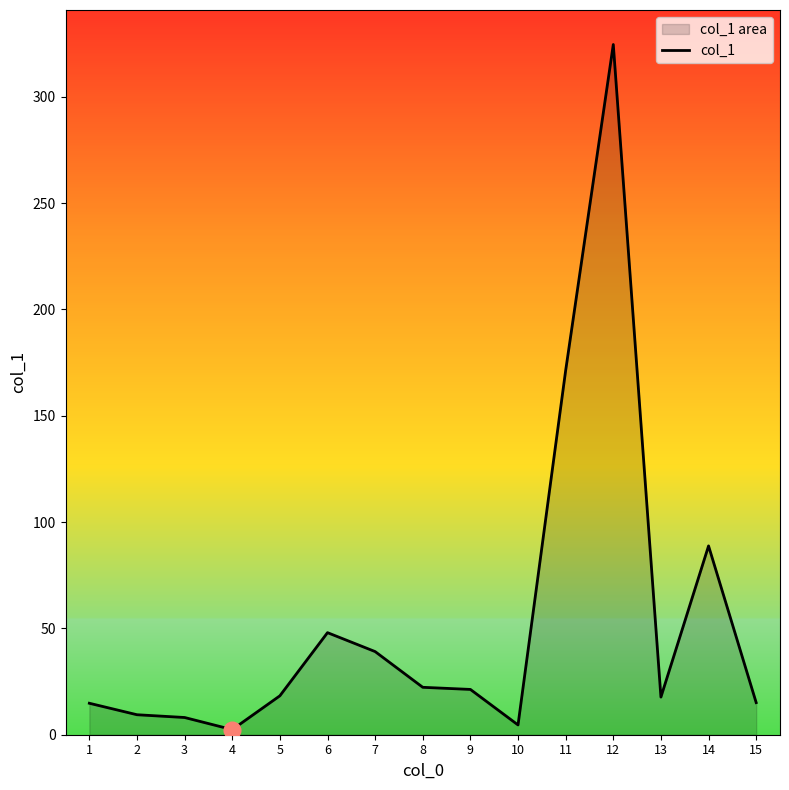

How many interior local valleys (lower than both neighbors) does the data have?

3